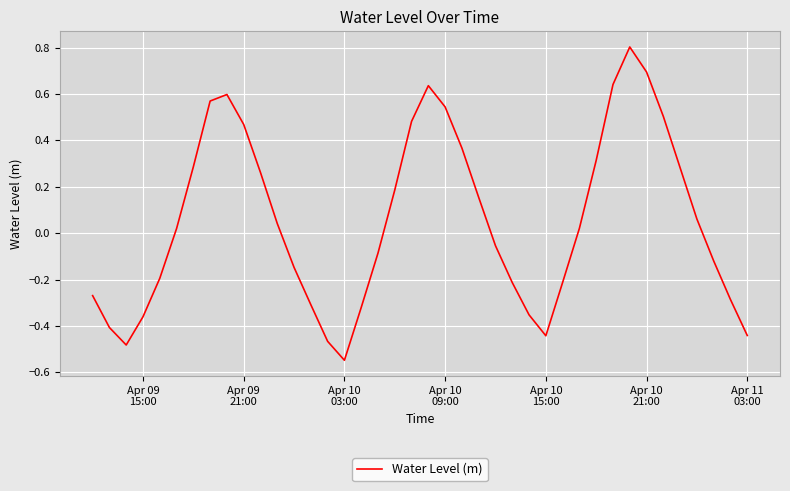

What is the difference between the maximum and minimum values?

1.4